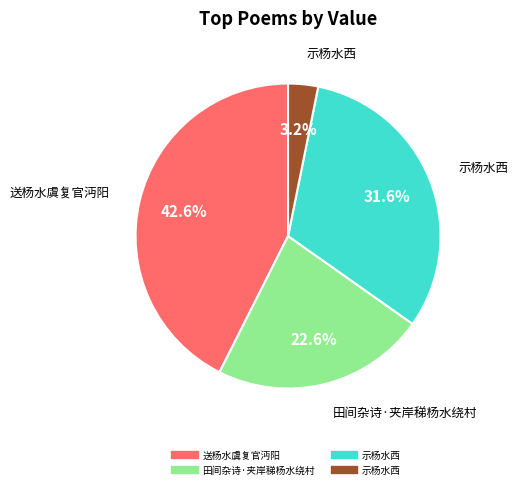

Is there any slice that represents more than half of the pie?

No